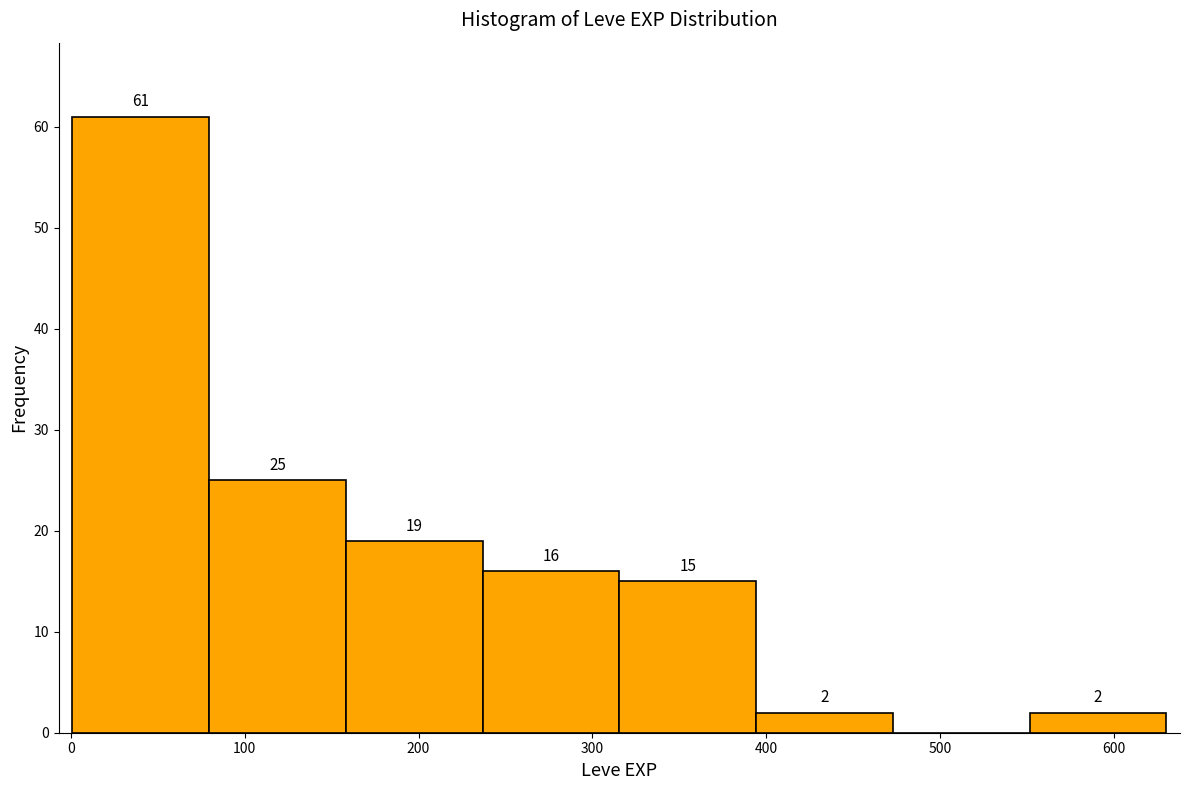

Which range on the x-axis has the tallest bar?

0 to 80